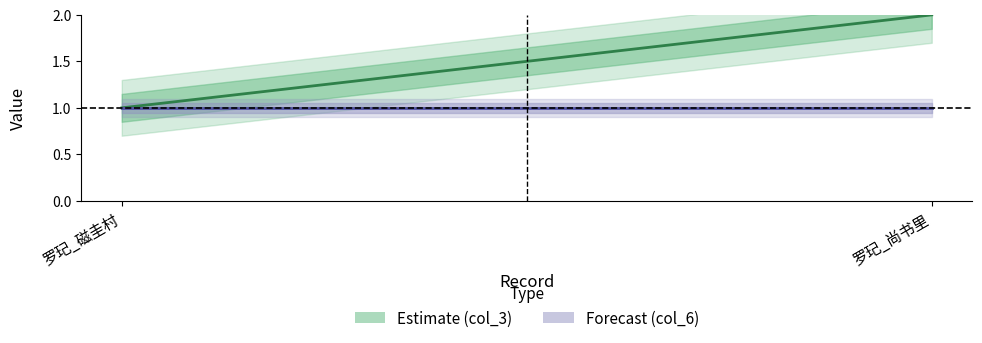

Which label corresponds to the smallest value in the chart?

罗玘_磁圭村